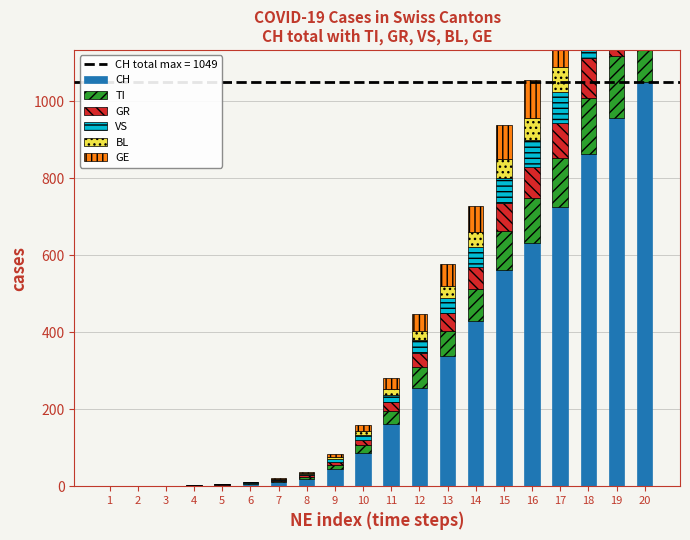

Which series has the largest total across all categories?

CH